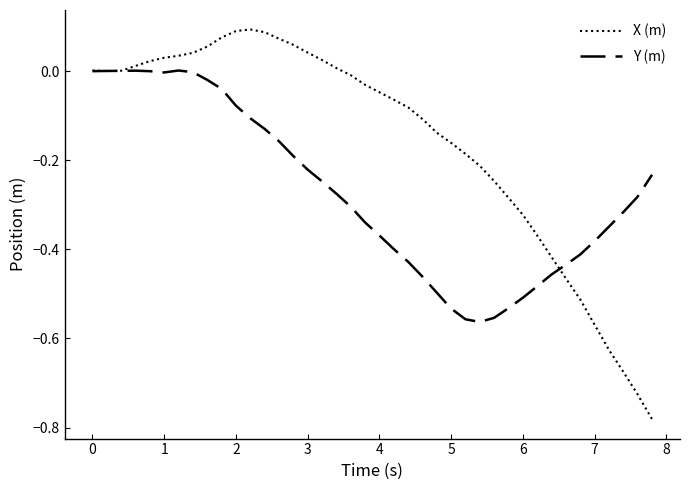

Which series has the widest spread of values?

X (m)